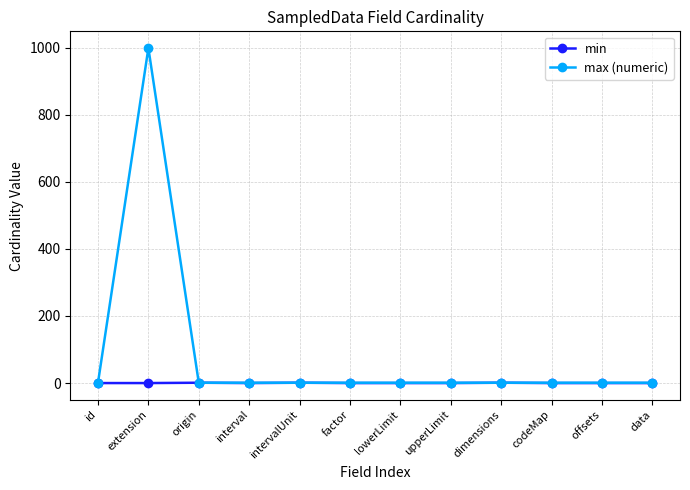

How many min values are between 0 and 1?

12